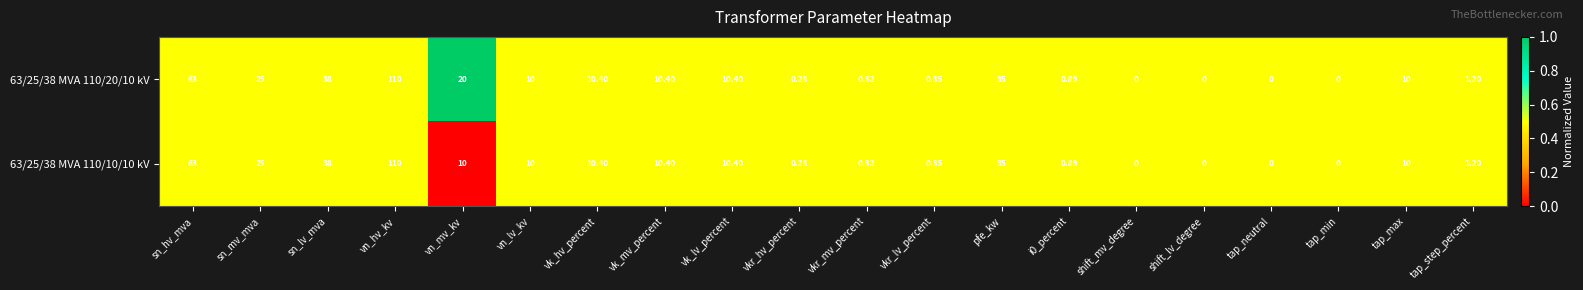

At which category is the sum across all series the highest?

vn_hv_kv